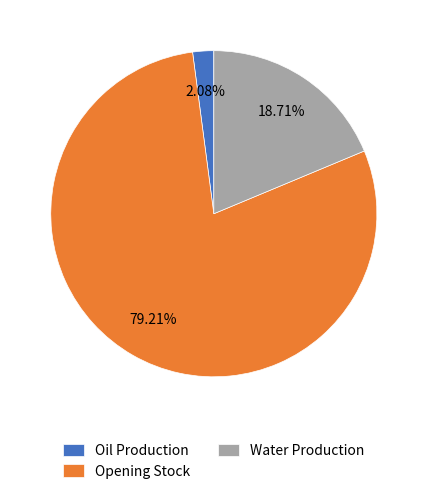

Rank the categories by value from highest to lowest.

Opening Stock, Water Production, Oil Production